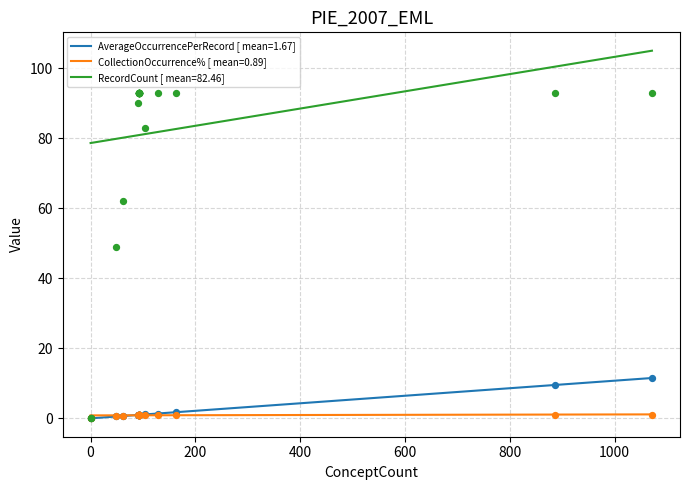

Which series contains the lowest Y value?

AverageOccurrencePerRecord